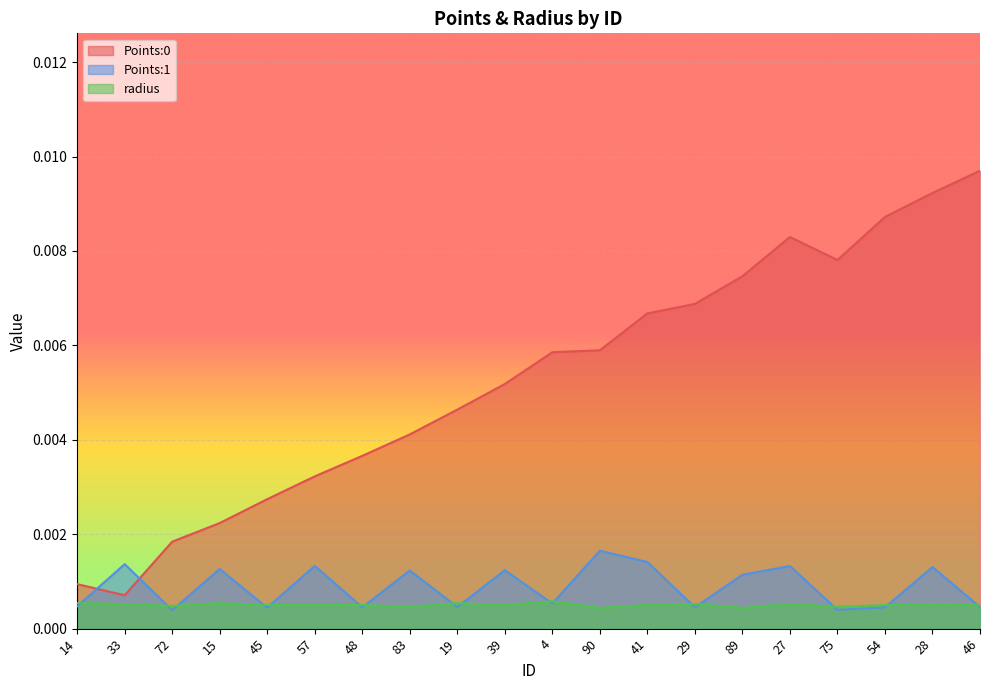

Reading left to right, list all the values displayed in this chart.

Points:0: 0.0	0.0	0.0	0.0	0.0	0.0	0.0	0.0	0.0	0.0	0.0	0.0	0.0	0.0	0.0	0.0	0.0	0.0	0.0	0.0
Points:1: 0.0	0.0	0.0	0.0	0.0	0.0	0.0	0.0	0.0	0.0	0.0	0.0	0.0	0.0	0.0	0.0	0.0	0.0	0.0	0.0
radius: 0.0	0.0	0.0	0.0	0.0	0.0	0.0	0.0	0.0	0.0	0.0	0.0	0.0	0.0	0.0	0.0	0.0	0.0	0.0	0.0